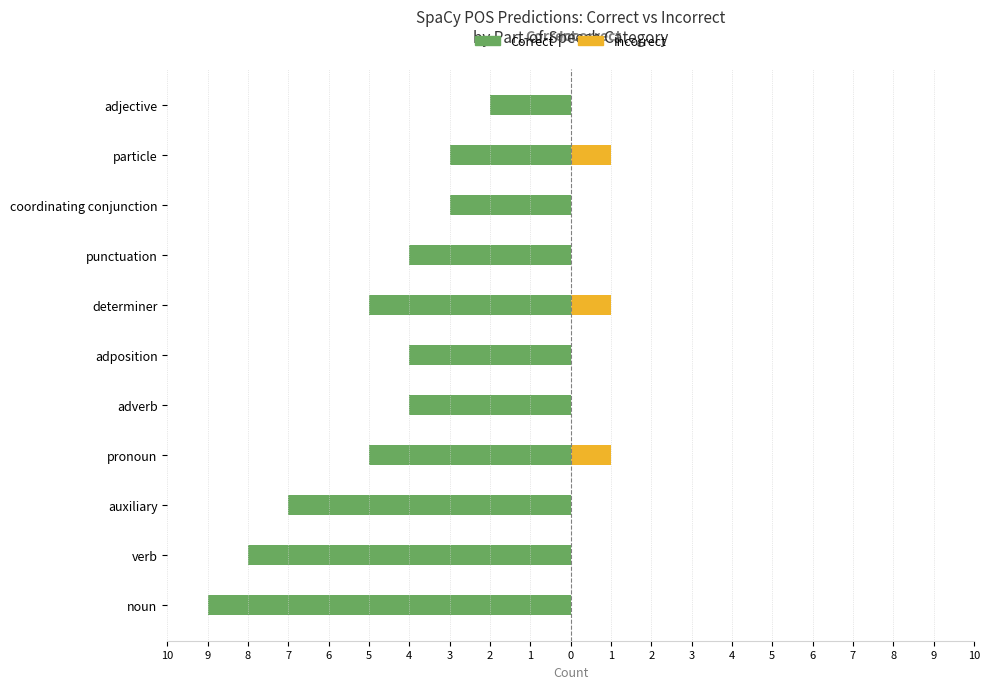

What is the value of the Correct bar at the 3rd from the left?

-7